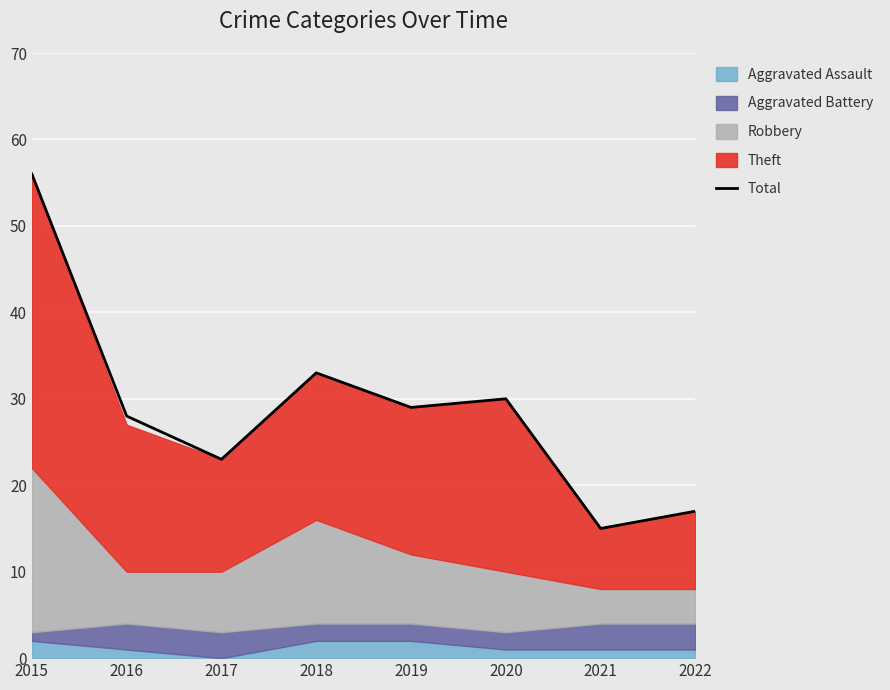

The chart shows a value of 33 at 2018. True or false?

True